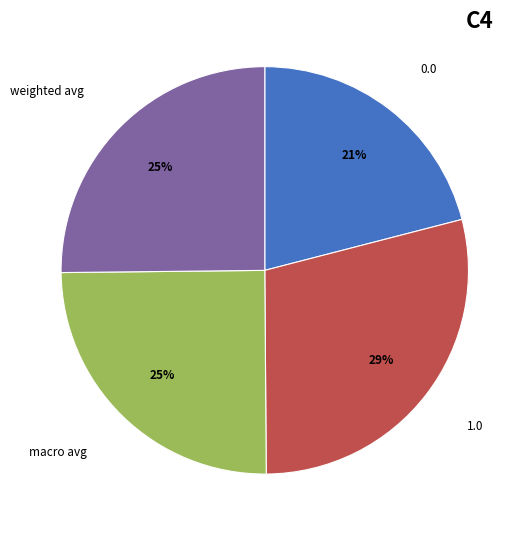

The weighted avg slice represents 11% of the pie. True or false?

False